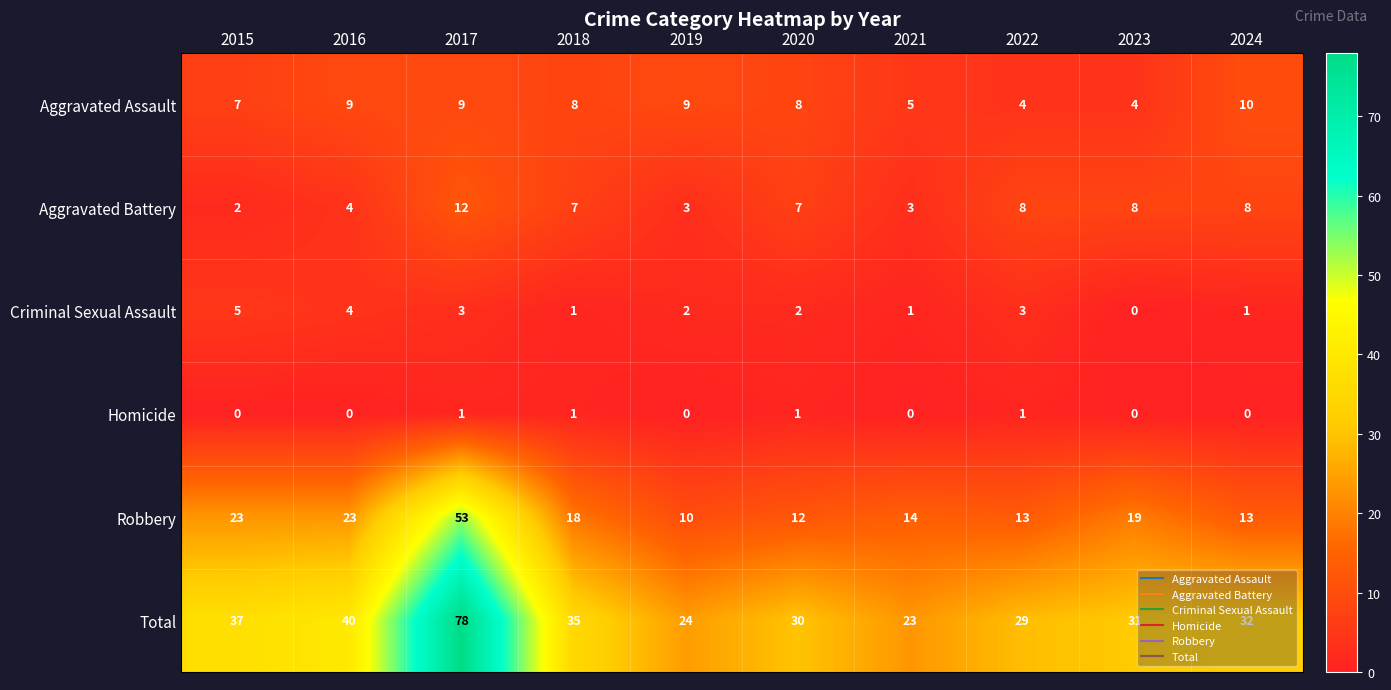

What is the maximum value shown in the chart?

78